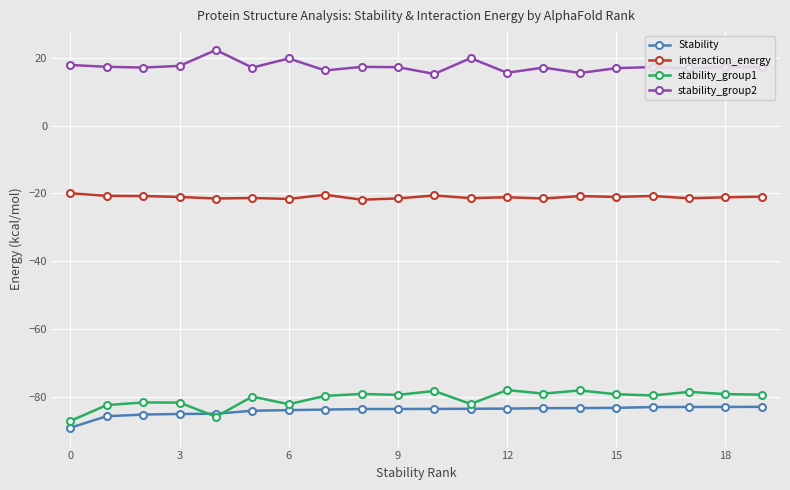

What is the difference between the second highest and second lowest values in the stability_group2 series?

4.4